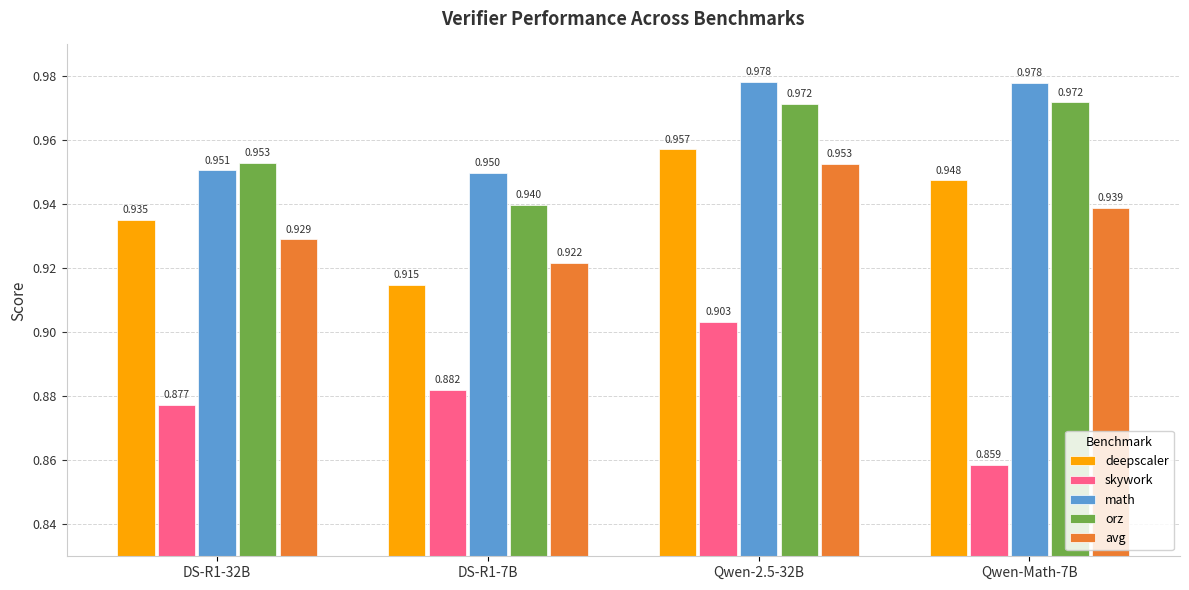

Are the bars horizontal?

No